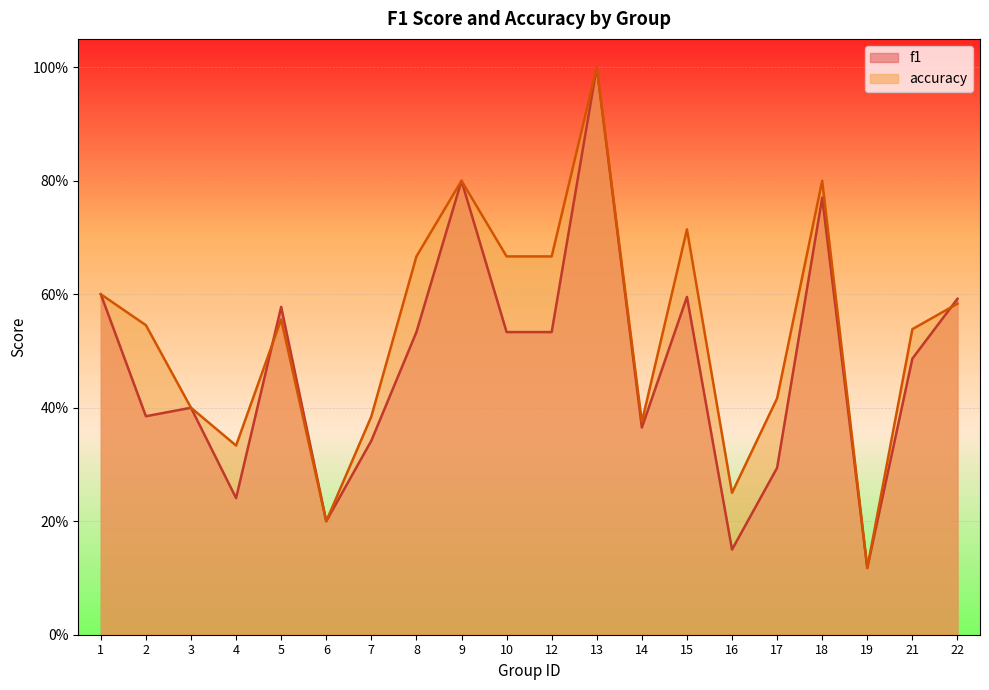

The f1 series shows 0.8 at 15. True or false?

False